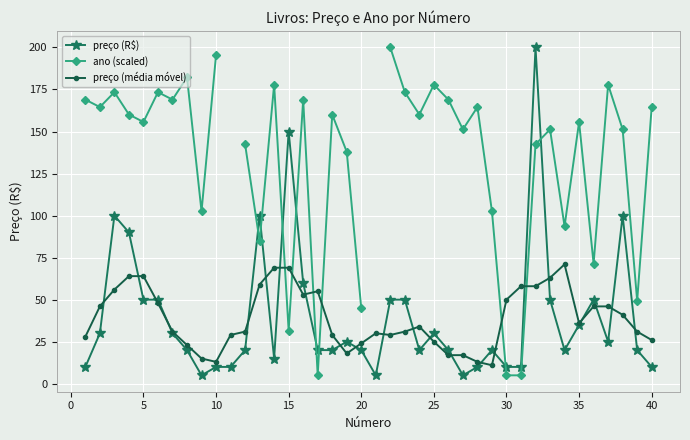

What is the lowest value of the preço (média móvel) series?

11